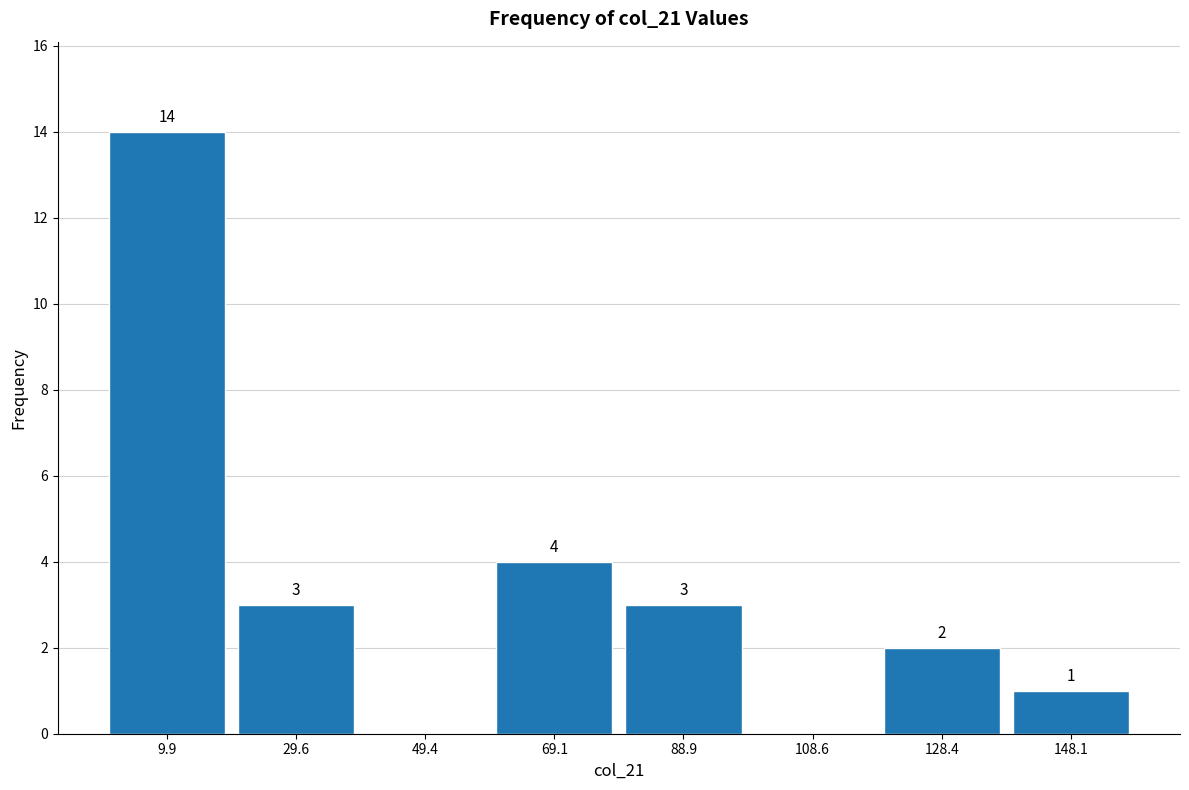

Which range on the x-axis has the tallest bar?

0 to 20